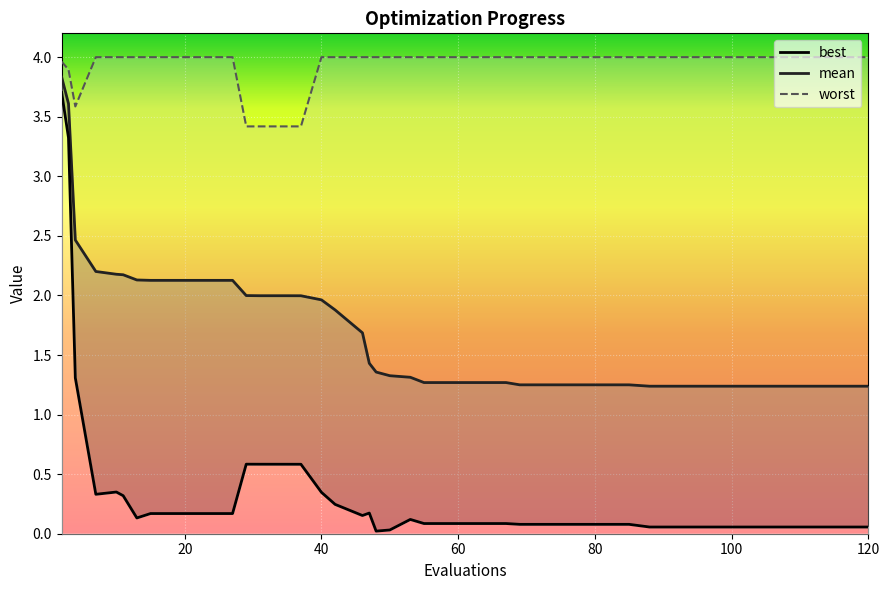

List the series in order of their overall mean, highest first.

worst_line, mean_line, best_line